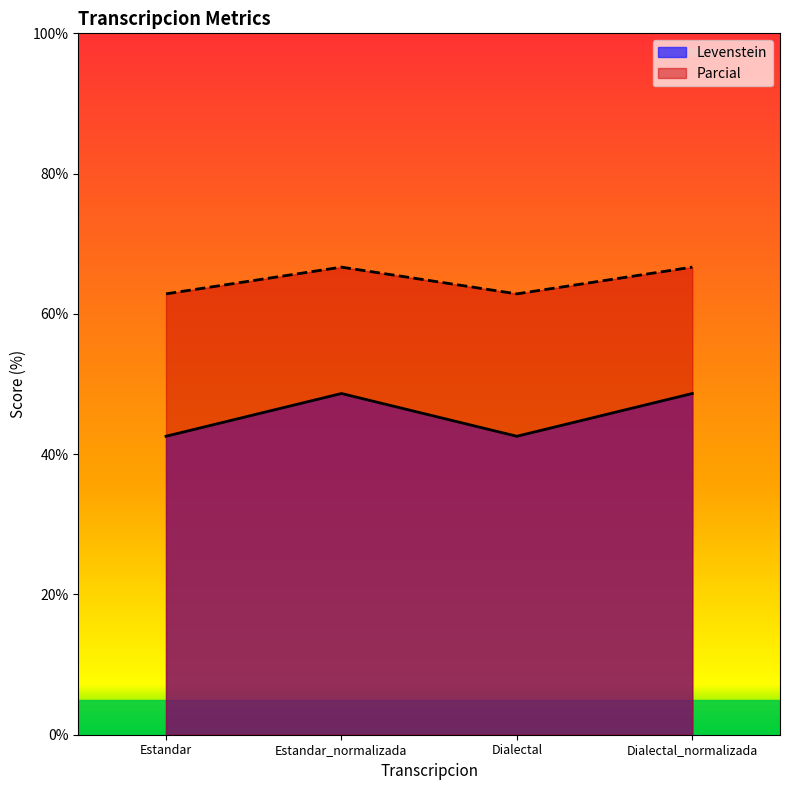

Rank the categories by Levenstein value from lowest to highest.

Estandar, Dialectal, Estandar_normalizada, Dialectal_normalizada